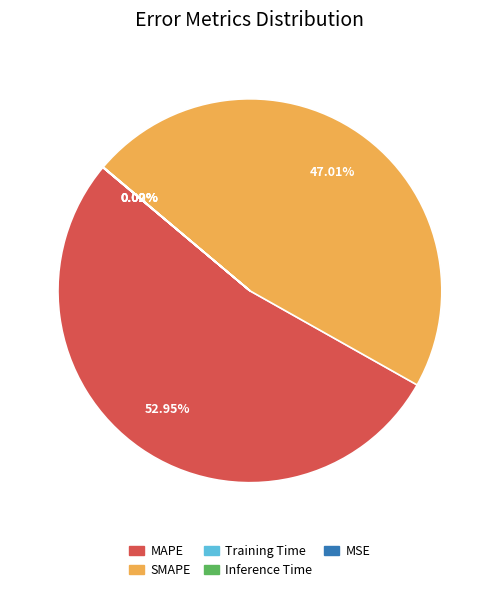

What is the largest slice in the pie chart?

MAPE